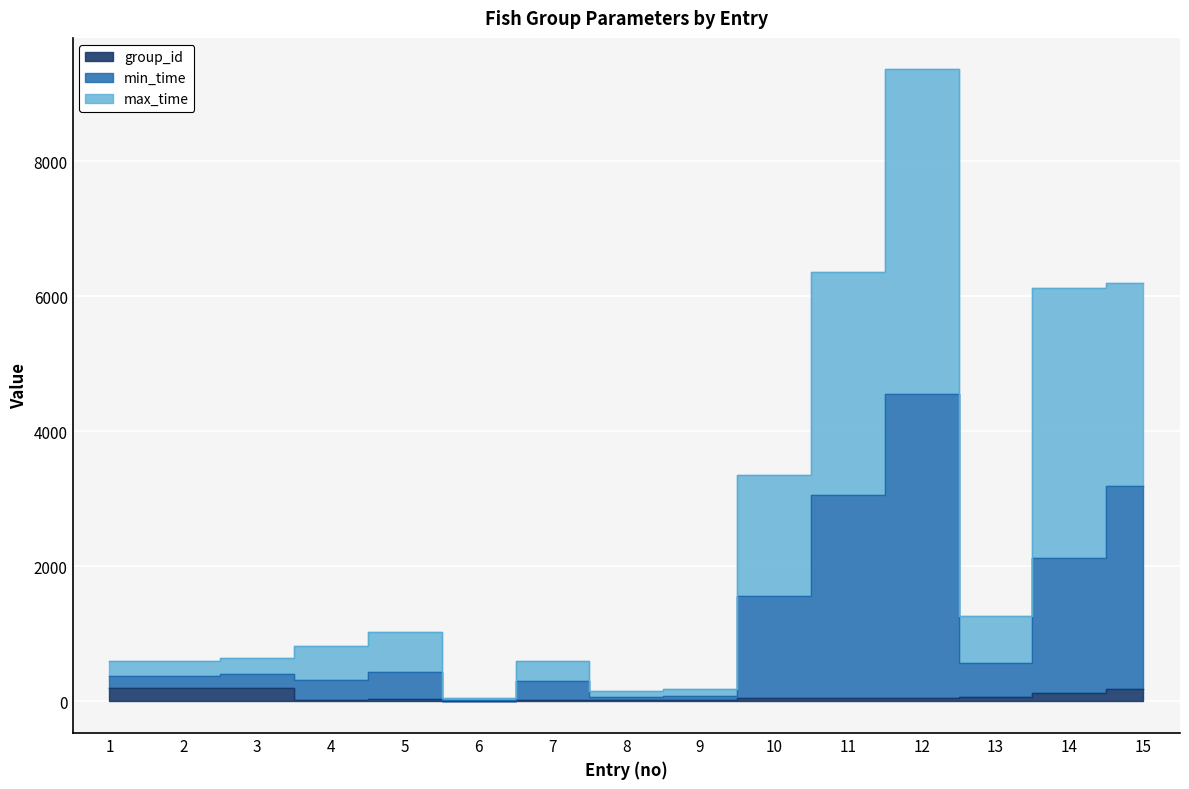

Between 8 and 9, which is larger?

8